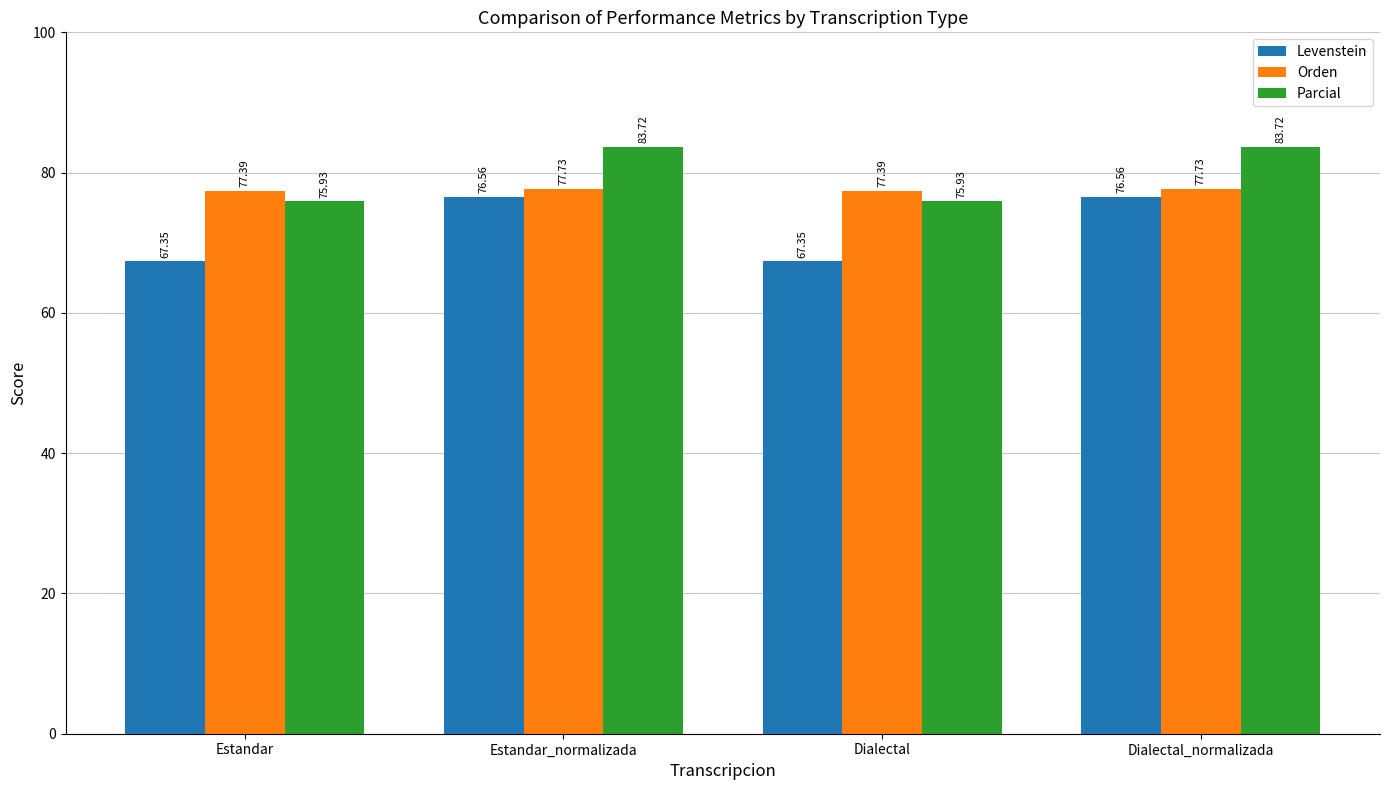

The Levenstein series shows 67.3 at Dialectal. True or false?

True